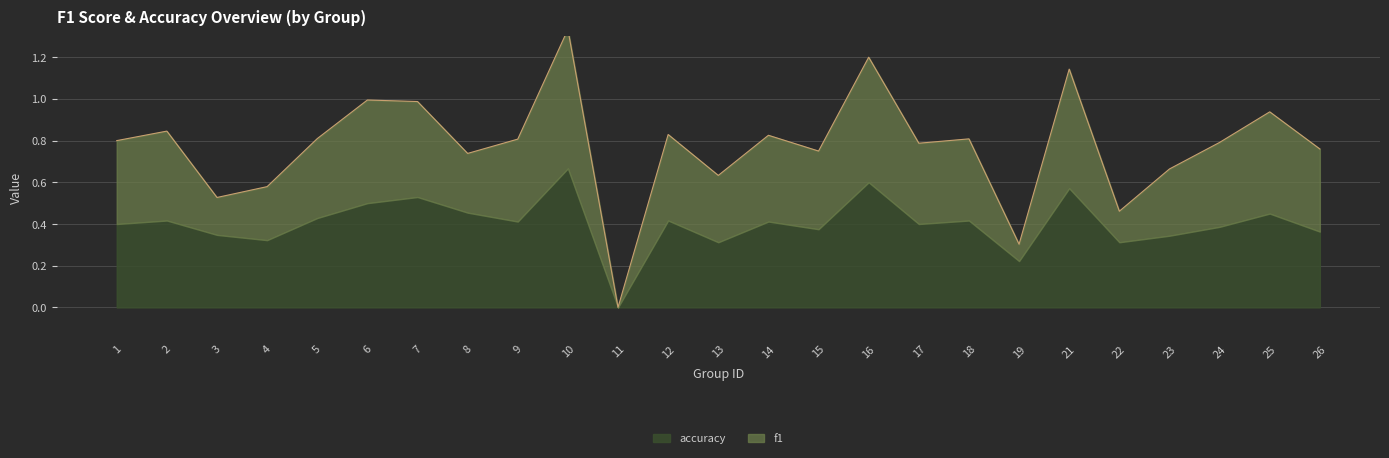

What is the value of the 6th point from the left?

1.0